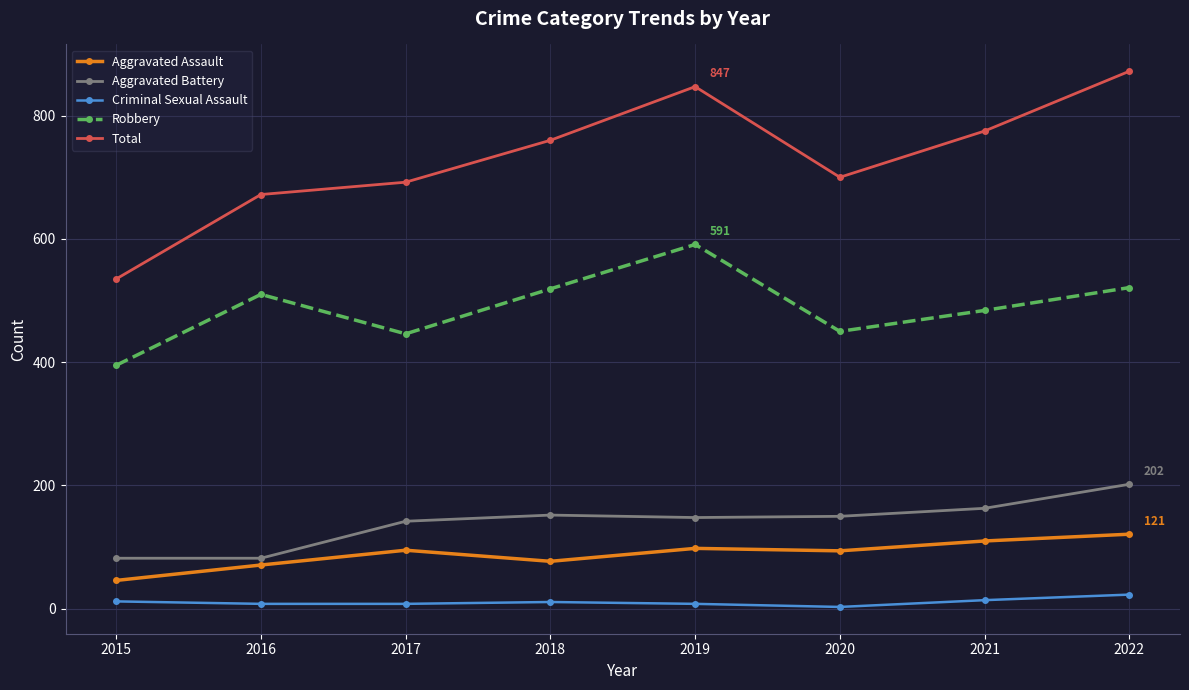

True or false: Robbery has more than 2 points higher than both neighbors.

False